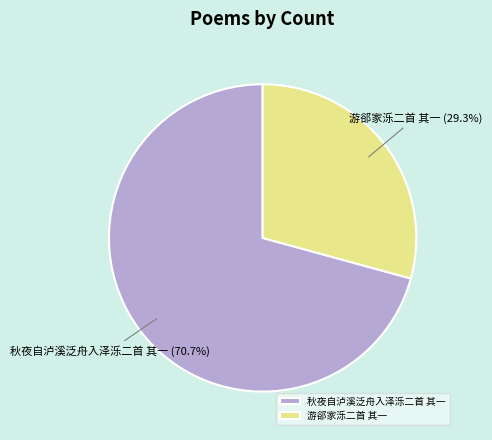

What is the ratio of the value at 秋夜自泸溪泛舟入泽泺二首 其一 to the value at 游郤家泺二首 其一?

2.4